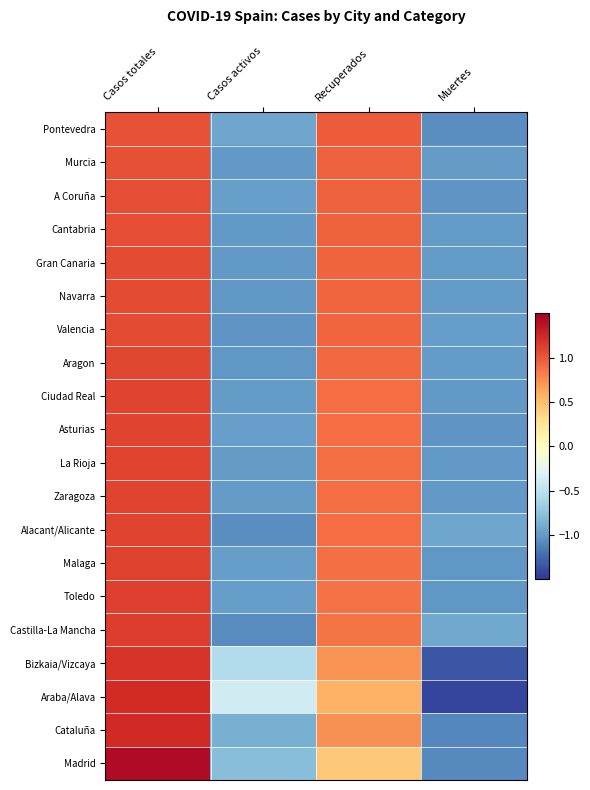

Reading left to right, list all the values displayed in this chart.

Pontevedra: Casos totales=1.0	Casos activos=-0.9	Recuperados=1.0	Muertes=-1.1
Murcia: Casos totales=1.0	Casos activos=-1.0	Recuperados=1.0	Muertes=-1.0
A Coruña: Casos totales=1.0	Casos activos=-1.0	Recuperados=1.0	Muertes=-1.0
Cantabria: Casos totales=1.0	Casos activos=-1.0	Recuperados=1.0	Muertes=-1.0
Gran Canaria: Casos totales=1.1	Casos activos=-1.0	Recuperados=0.9	Muertes=-1.0
Navarra: Casos totales=1.1	Casos activos=-1.0	Recuperados=0.9	Muertes=-1.0
Valencia: Casos totales=1.1	Casos activos=-1.0	Recuperados=0.9	Muertes=-1.0
Aragon: Casos totales=1.1	Casos activos=-1.0	Recuperados=0.9	Muertes=-1.0
Ciudad Real: Casos totales=1.1	Casos activos=-1.0	Recuperados=0.9	Muertes=-1.0
Asturias: Casos totales=1.1	Casos activos=-1.0	Recuperados=0.9	Muertes=-1.0
La Rioja: Casos totales=1.1	Casos activos=-1.0	Recuperados=0.9	Muertes=-1.0
Zaragoza: Casos totales=1.1	Casos activos=-1.0	Recuperados=0.9	Muertes=-1.0
Alacant/Alicante: Casos totales=1.1	Casos activos=-1.1	Recuperados=0.9	Muertes=-0.9
Malaga: Casos totales=1.1	Casos activos=-1.0	Recuperados=0.9	Muertes=-1.0
Toledo: Casos totales=1.1	Casos activos=-1.0	Recuperados=0.9	Muertes=-1.0
Castilla-La Mancha: Casos totales=1.1	Casos activos=-1.1	Recuperados=0.9	Muertes=-0.9
Bizkaia/Vizcaya: Casos totales=1.2	Casos activos=-0.6	Recuperados=0.7	Muertes=-1.3
Araba/Alava: Casos totales=1.2	Casos activos=-0.4	Recuperados=0.6	Muertes=-1.4
Cataluña: Casos totales=1.2	Casos activos=-0.9	Recuperados=0.7	Muertes=-1.1
Madrid: Casos totales=1.4	Casos activos=-0.8	Recuperados=0.4	Muertes=-1.1